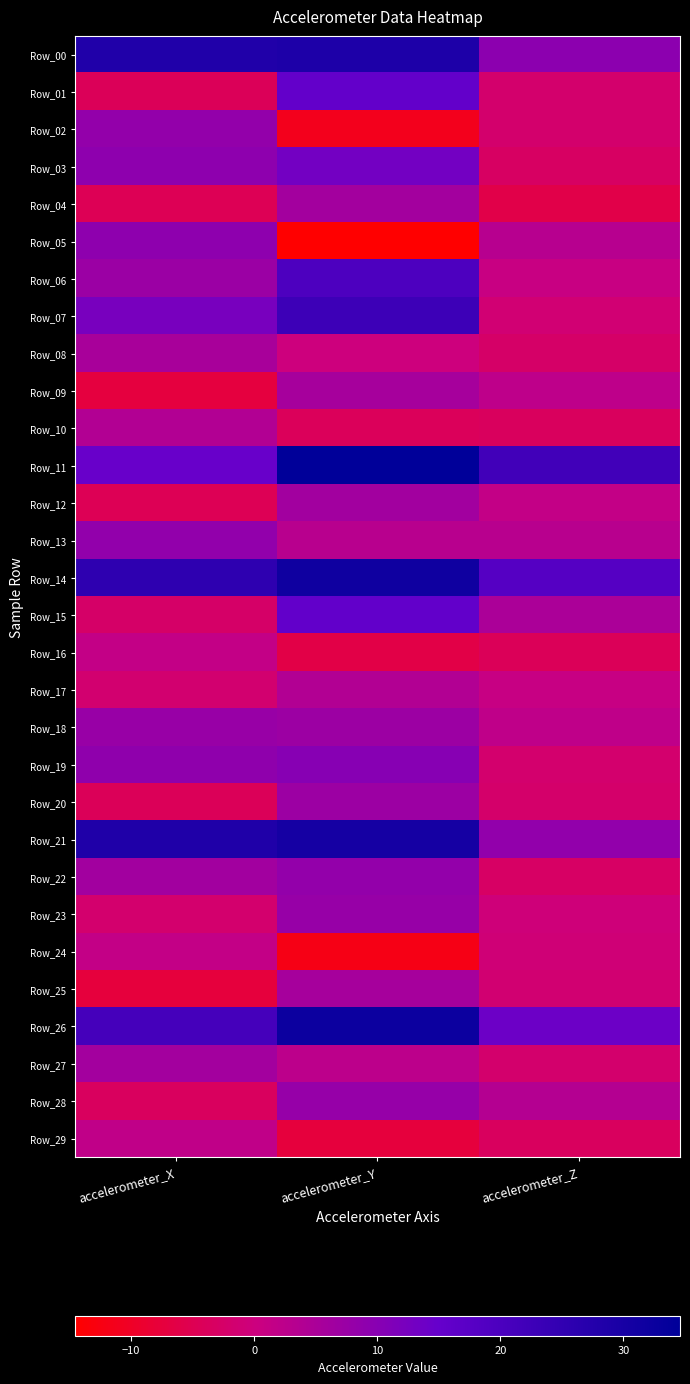

Which series has the largest range (max minus min)?

Row_07